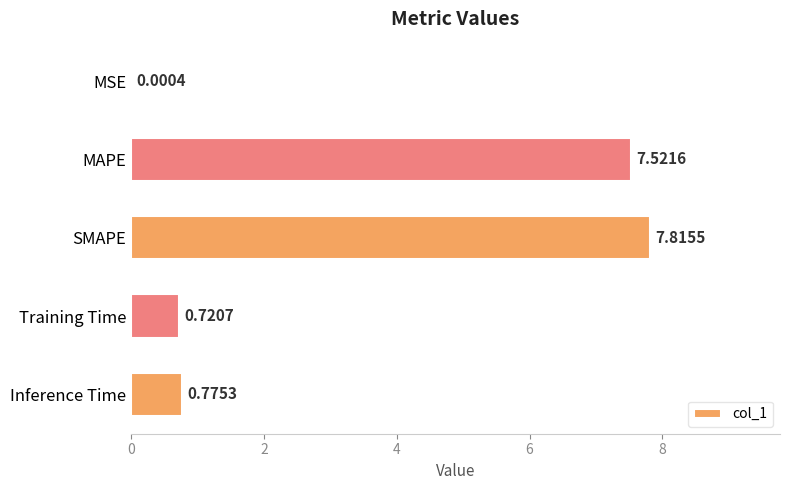

Where is the data nearest to the value 3?

Inference Time